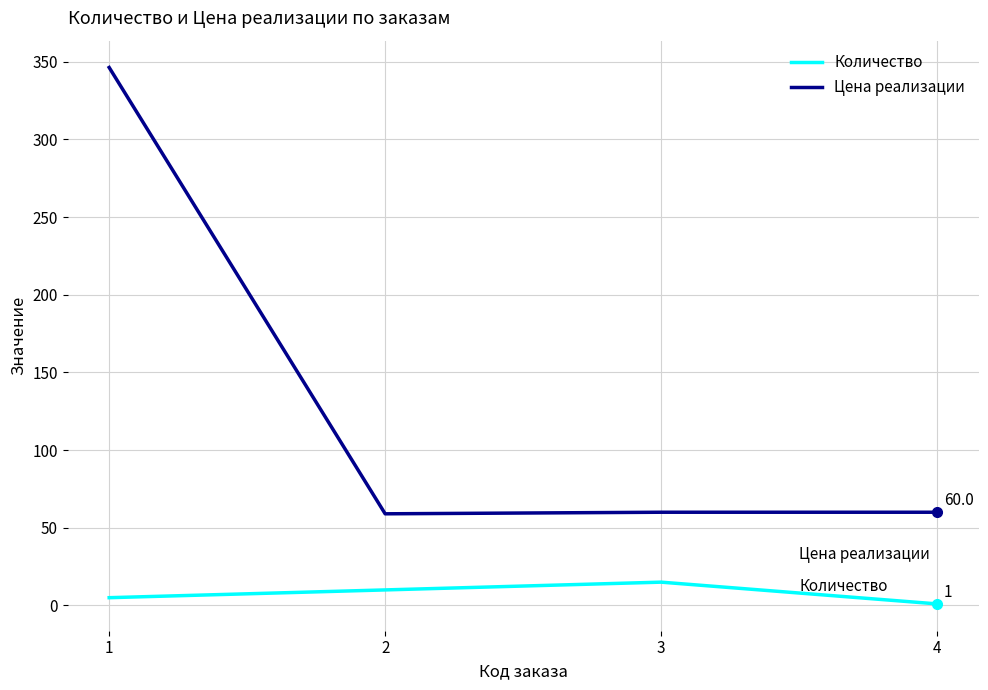

Is the value of Цена реализации at 3 greater than the value of Количество at 2?

Yes